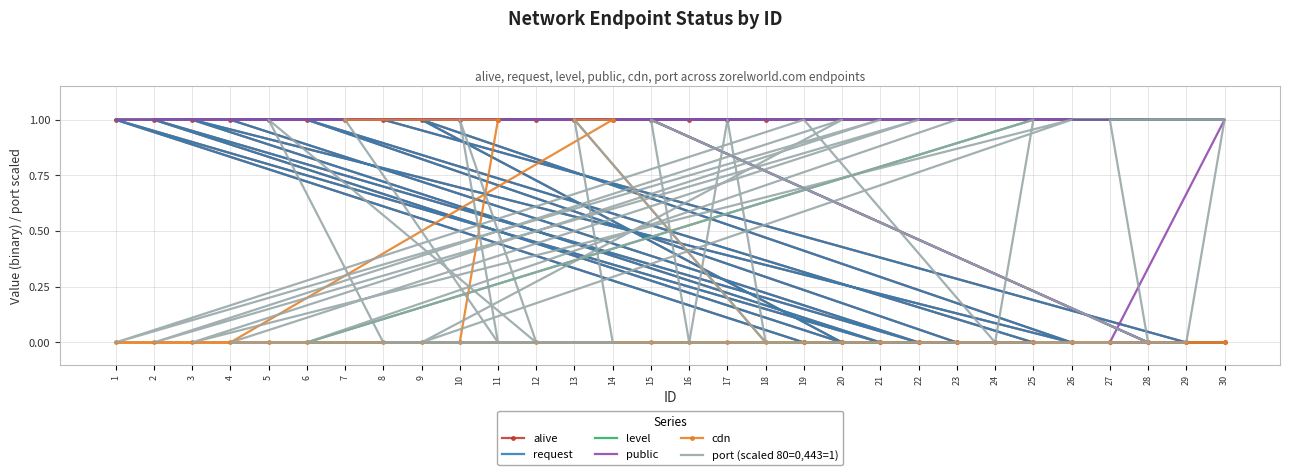

Rank the categories by cdn value from lowest to highest.

10, 12, 5, 8, 29, 30, 27, 28, 15, 16, 17, 18, 4, 22, 2, 20, 9, 26, 3, 21, 1, 19, 24, 25, 6, 23, 7, 11, 13, 14